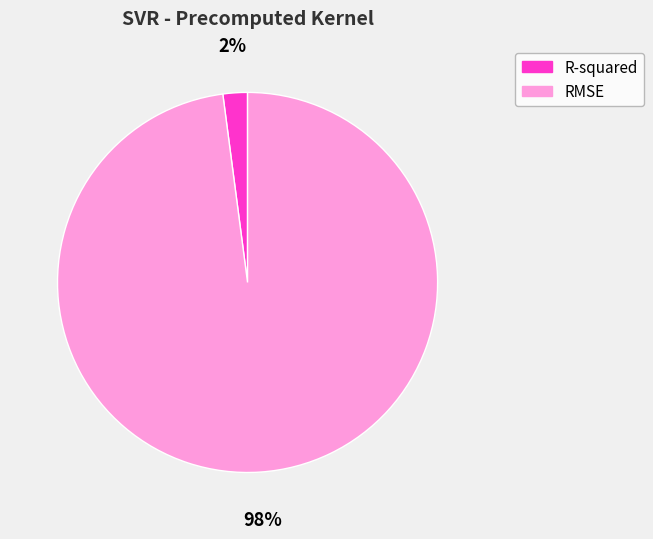

Which category has the biggest portion of the pie?

RMSE